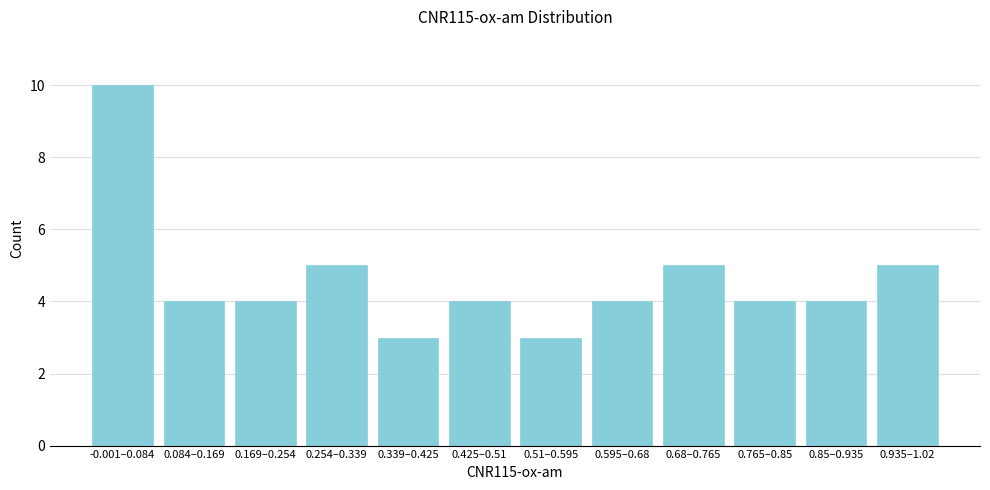

Reading right to left, what are all the values shown in this chart?

5	4	4	5	4	3	4	3	5	4	4	10